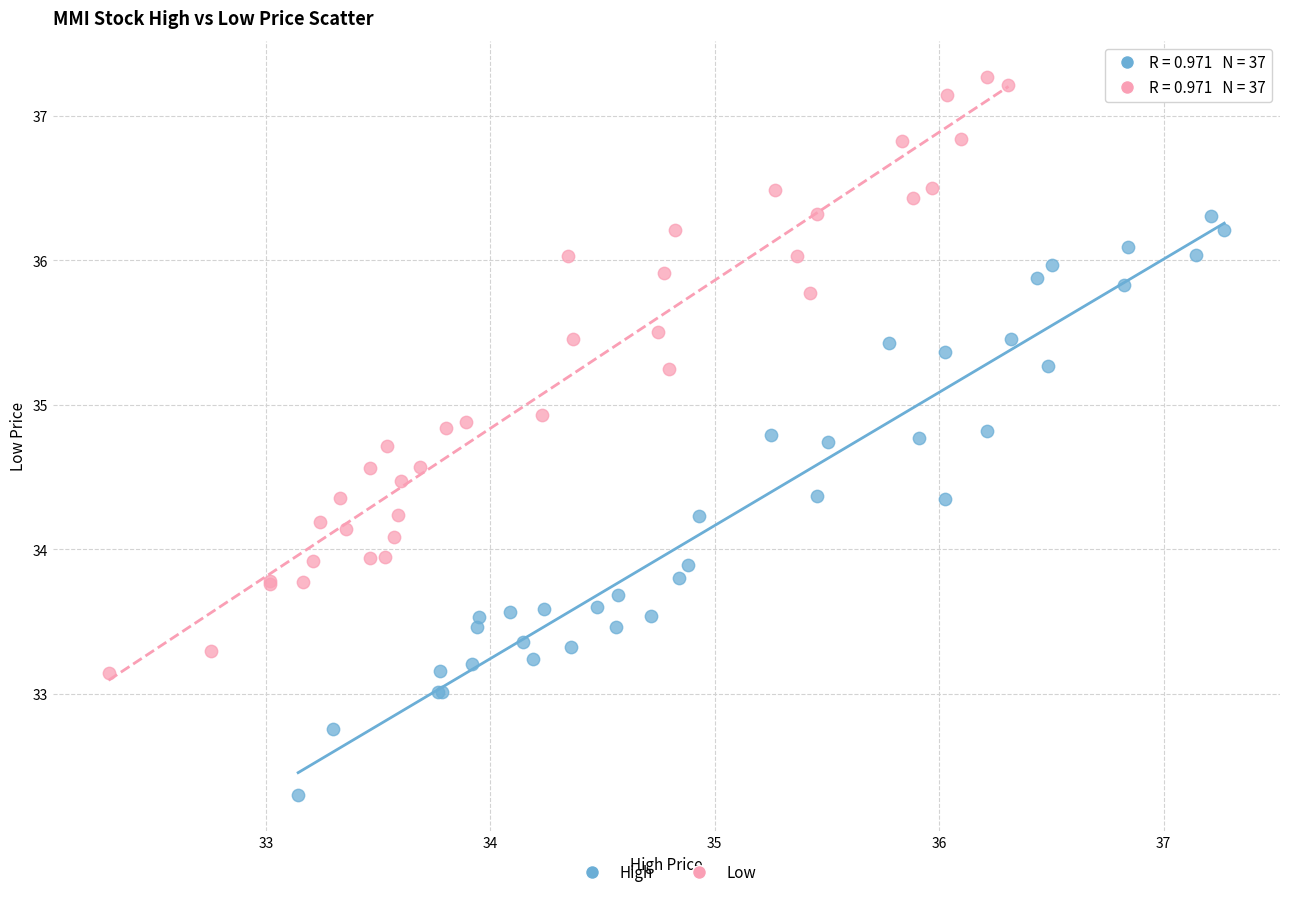

Which series contains the highest Y value?

Low